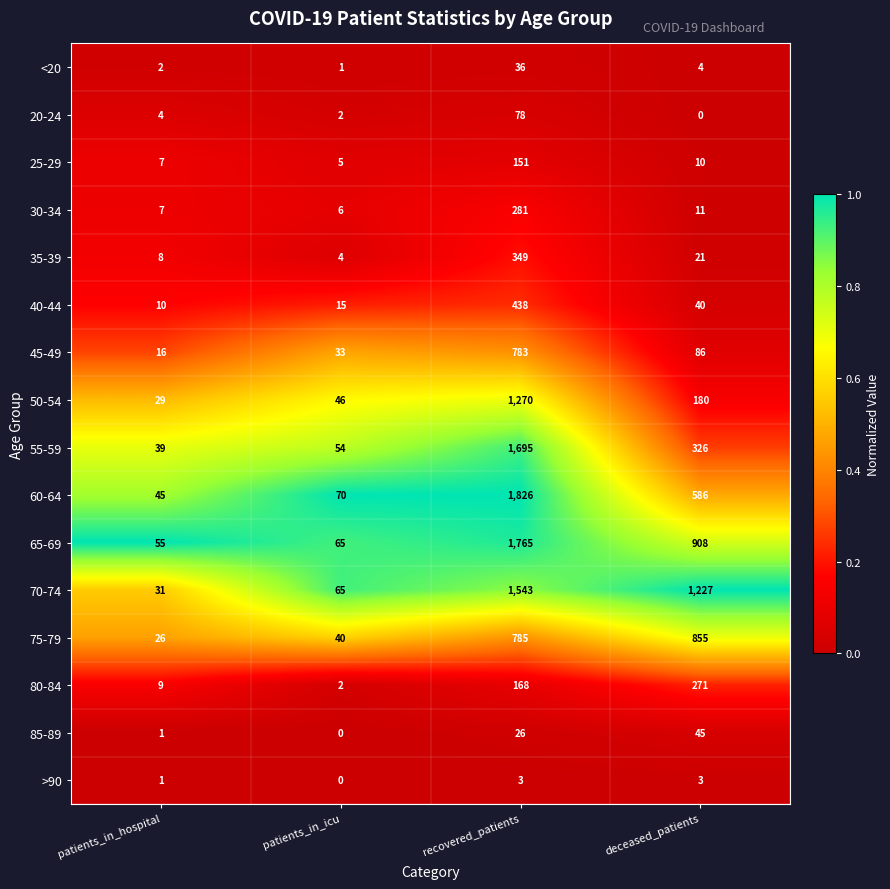

Which category has the highest value in the 65-69 series?

recovered_patients